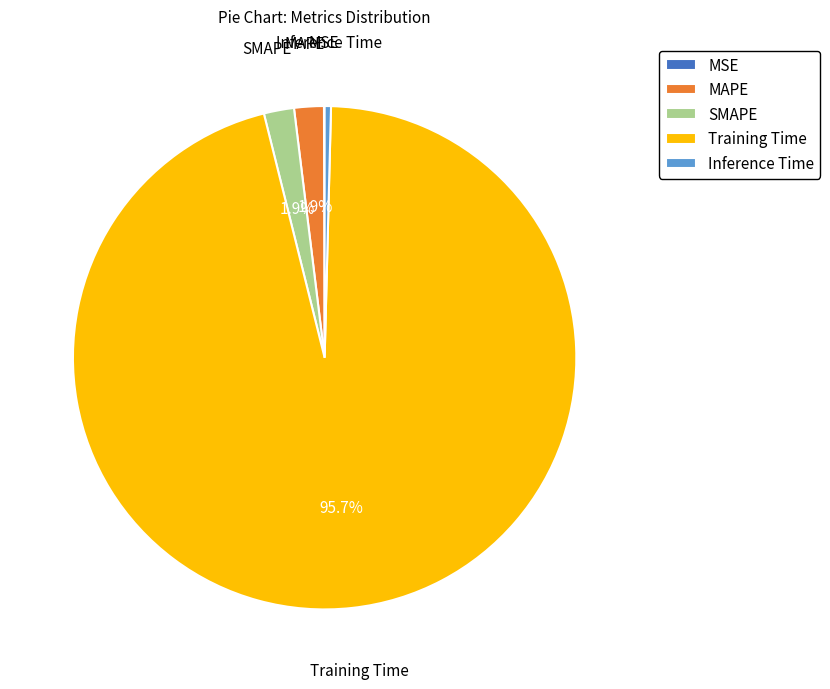

To the nearest percent, what portion does MAPE represent?

2%